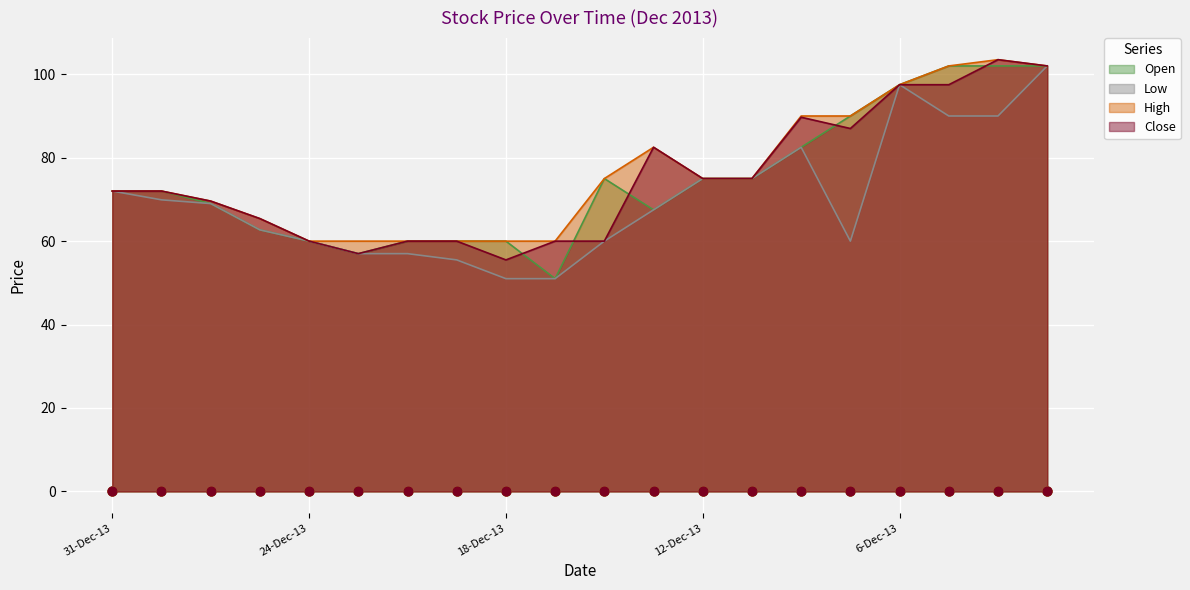

Which series reaches the maximum Y coordinate?

High